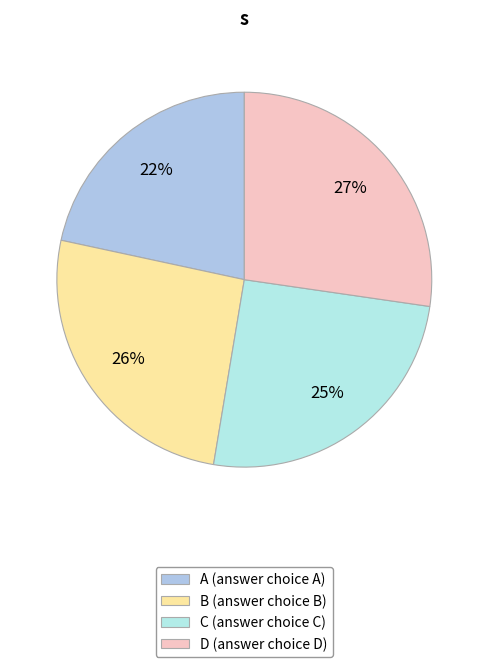

Which has a higher value, A or D?

D